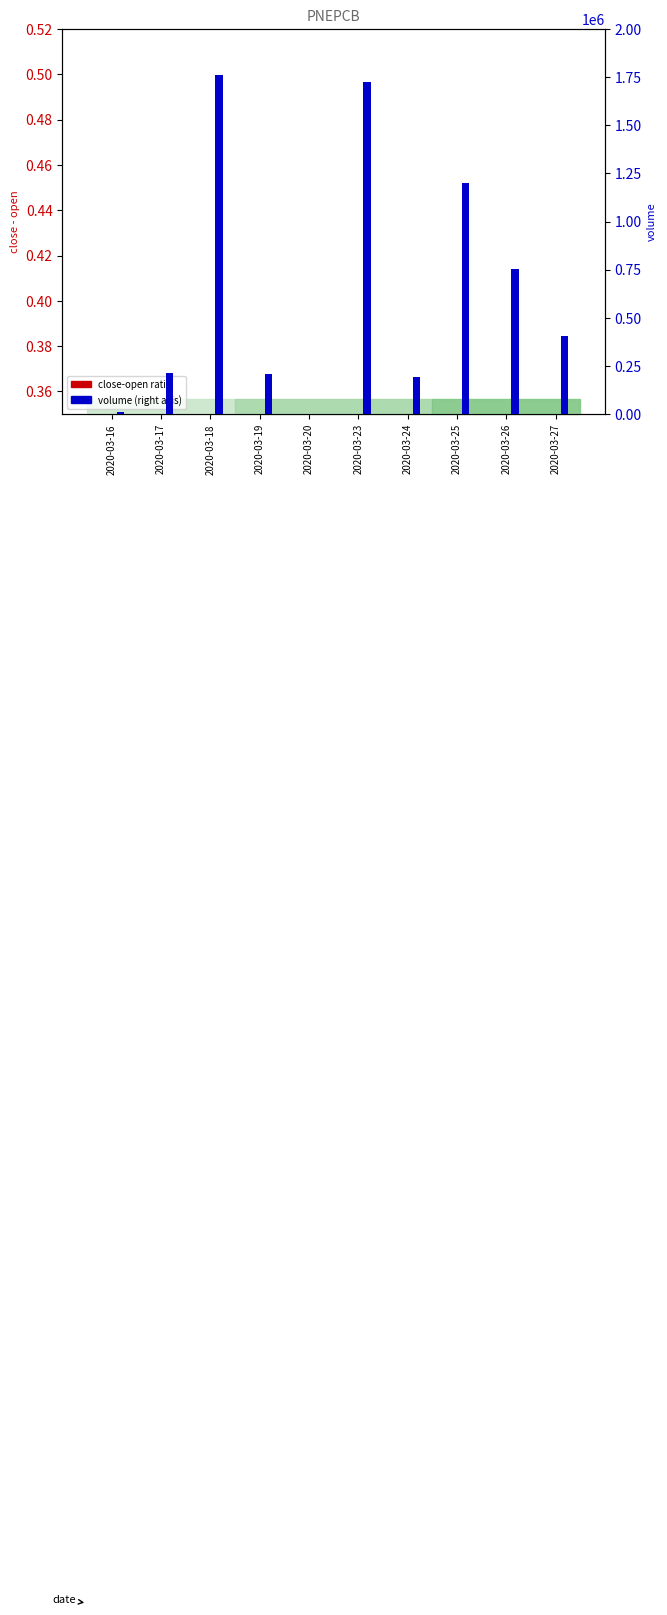

How many bars are there in total?

20